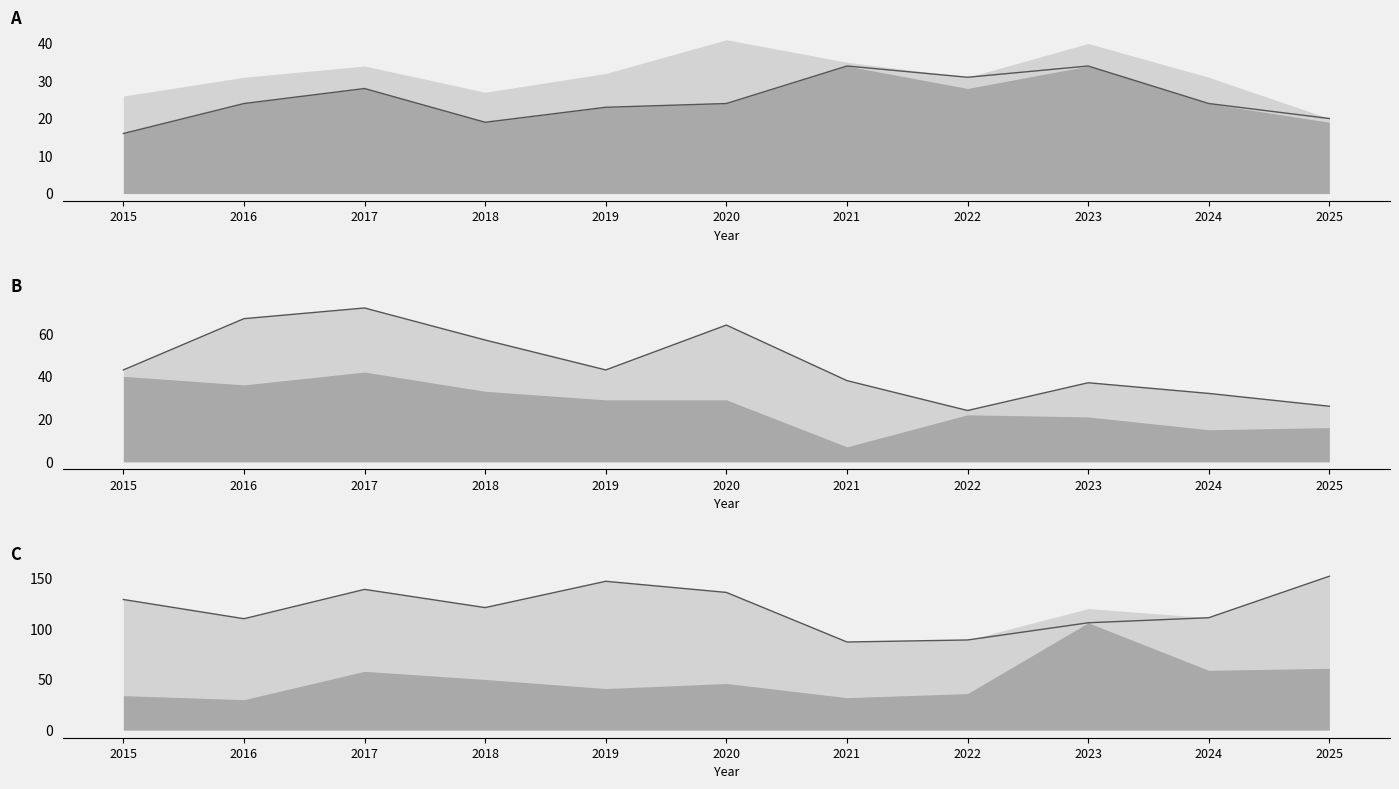

What is the spread (max minus min) of values at 2019?

124